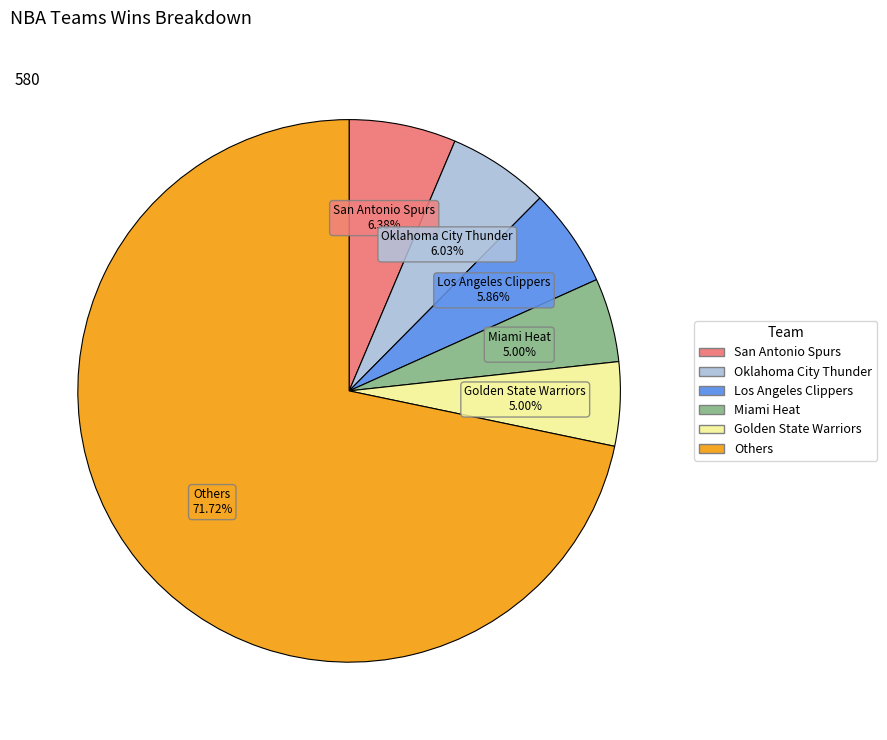

Is there any slice that represents more than half of the pie?

Yes